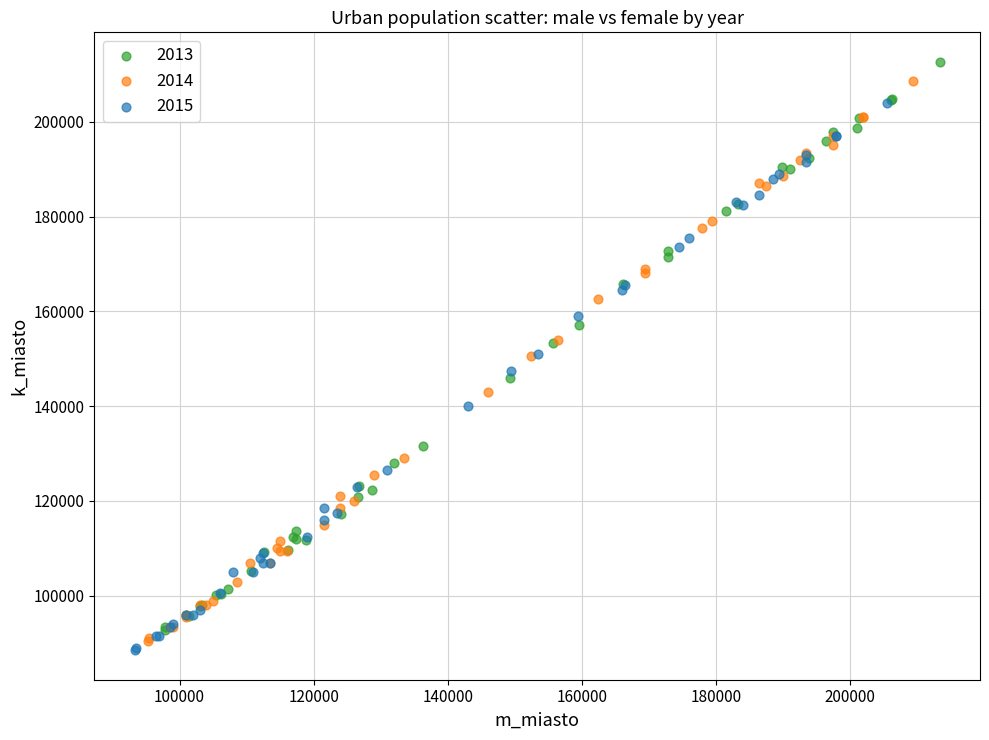

What are all the series names shown in the legend?

2013, 2014, 2015